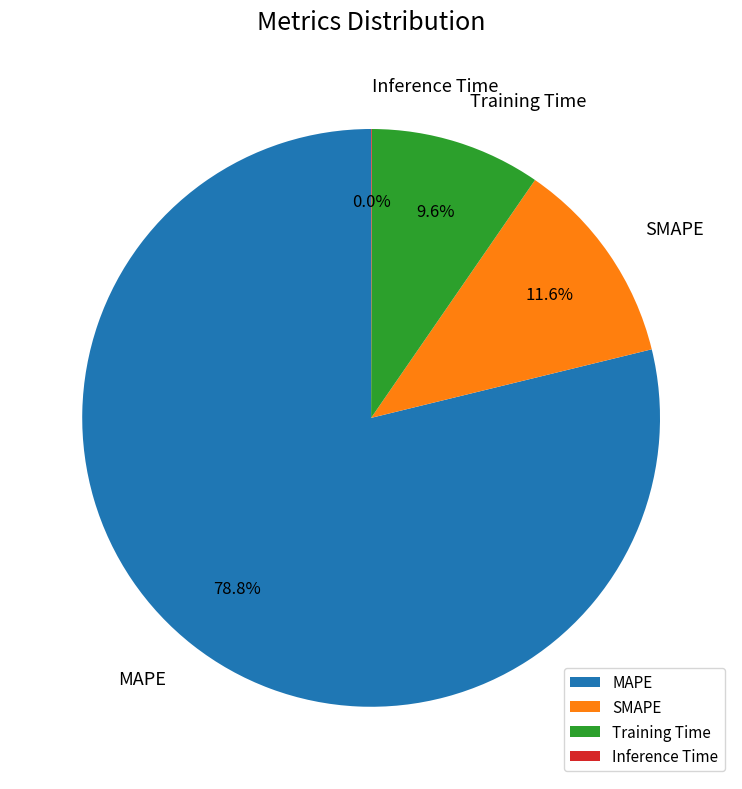

Which has a higher value, MAPE or Training Time?

MAPE